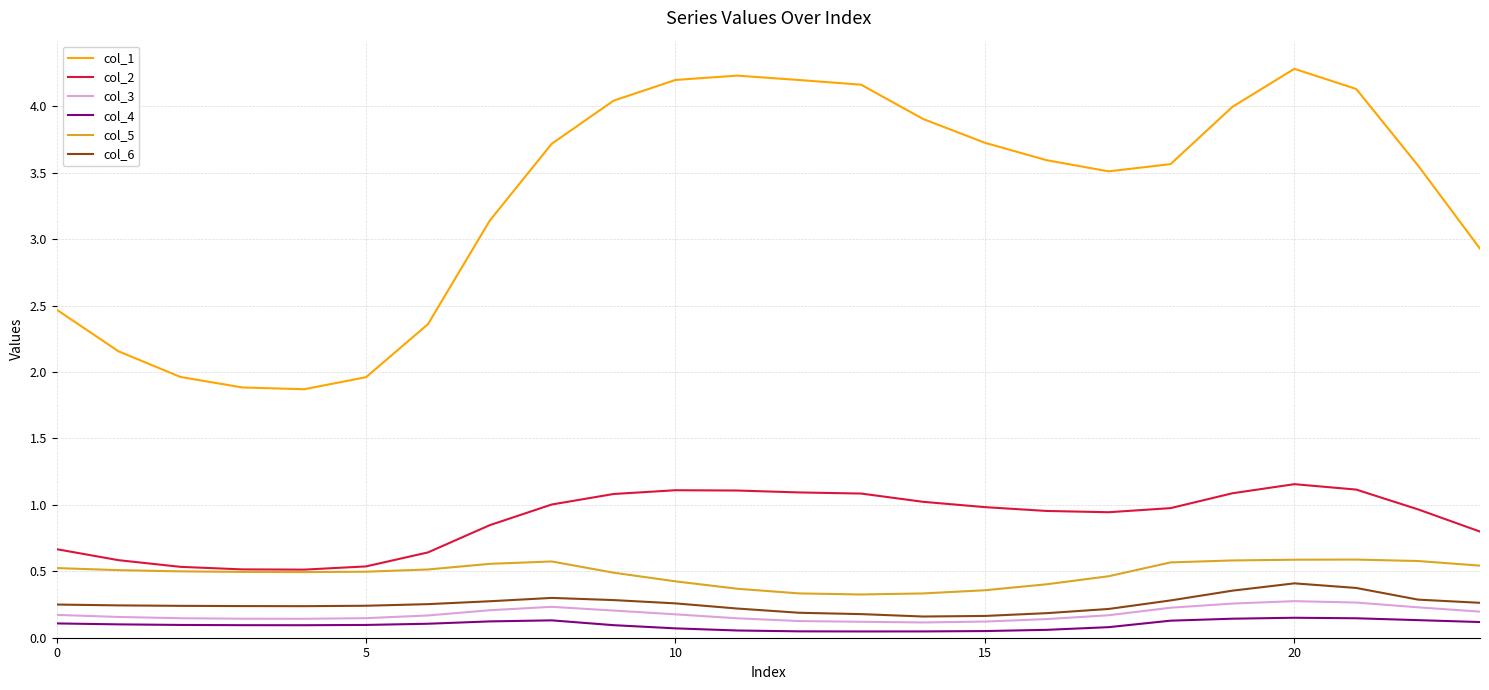

True or false: col_4 and col_2 cross at least once.

False